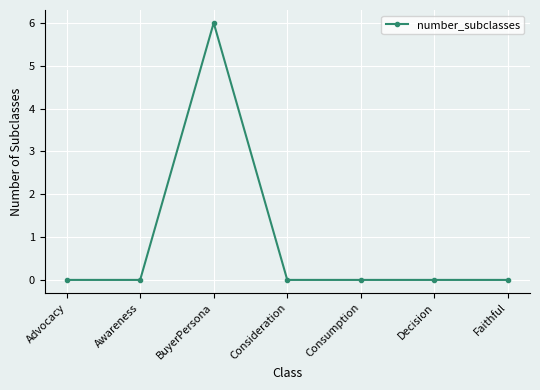

True or false: the data has more than 2 interior local peaks.

False